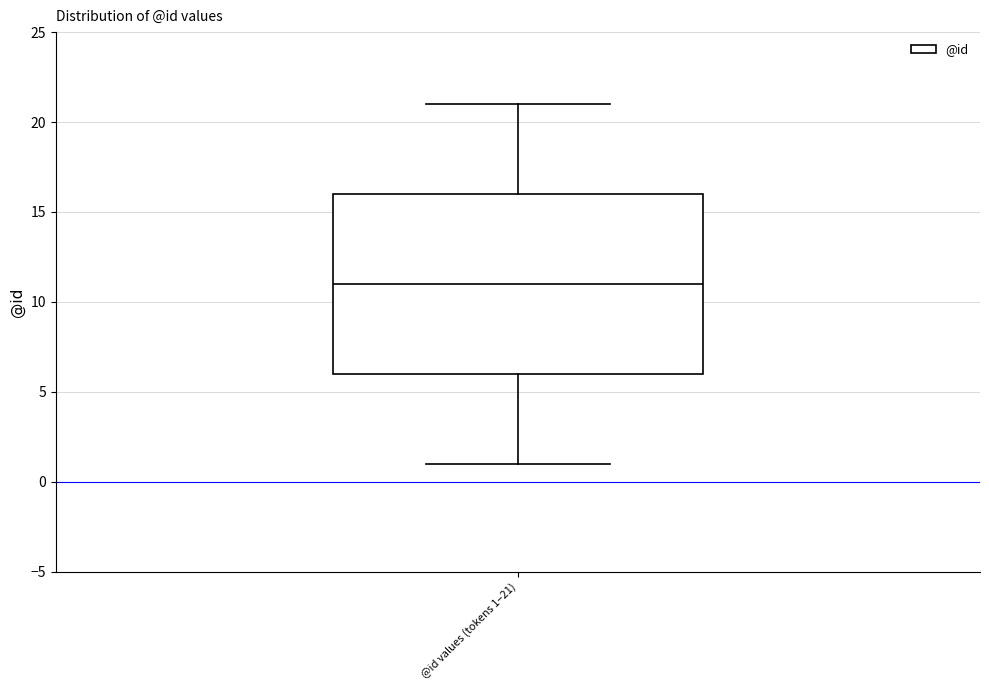

Where is the lower edge of the box for @id values (tokens 1–21) on the y-axis? The values are not printed on the chart, so give them approximately, as read against the axis.

6